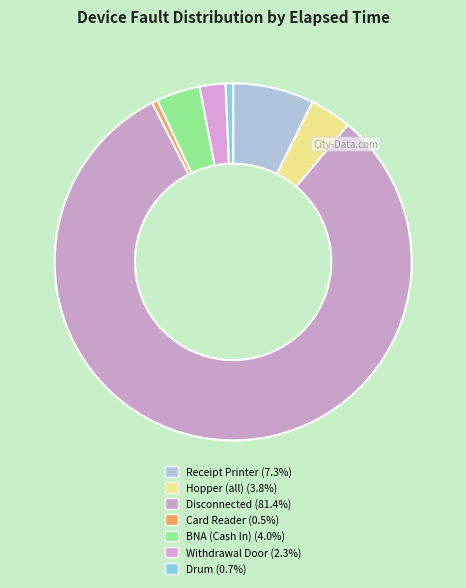

Does any single category account for the majority?

Yes